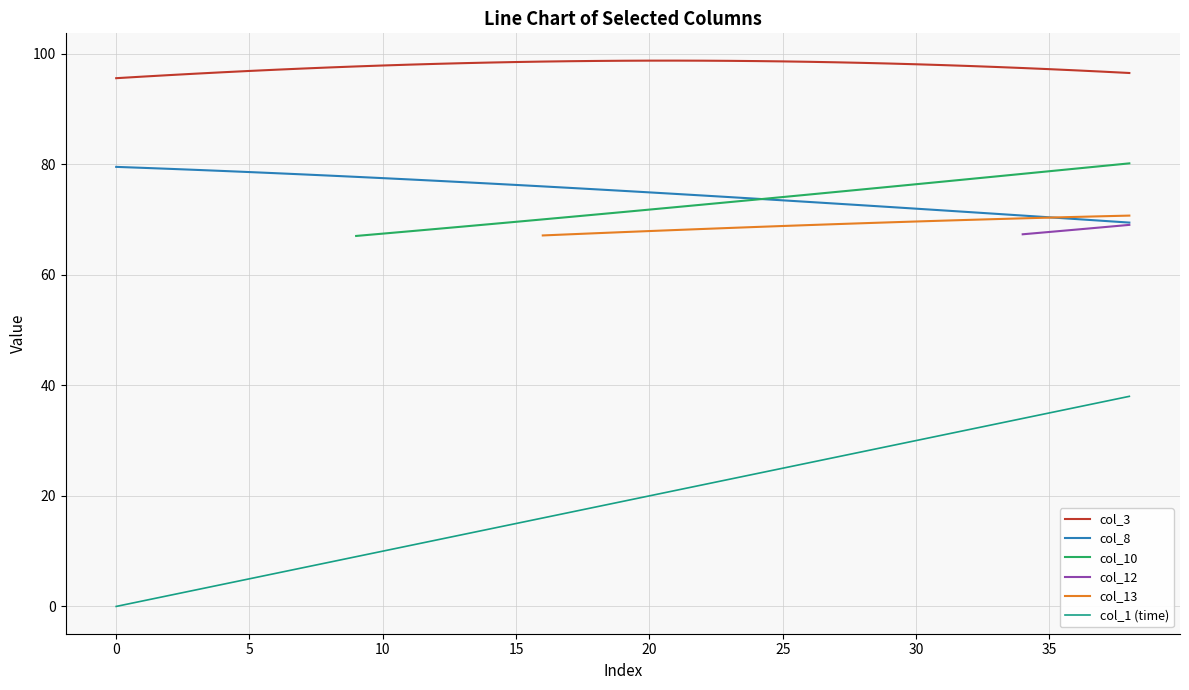

True or false: col_3 and col_8 cross at least once.

False